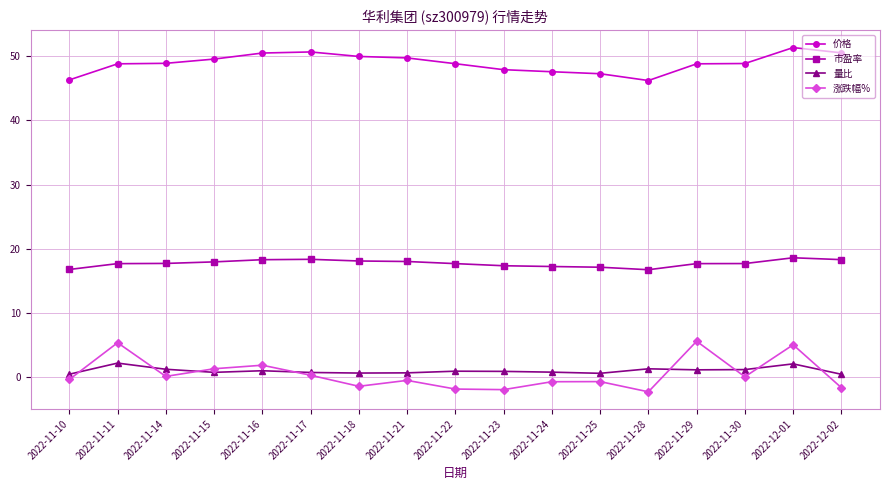

What is the difference between the highest and lowest values at 2022-12-01?

49.2